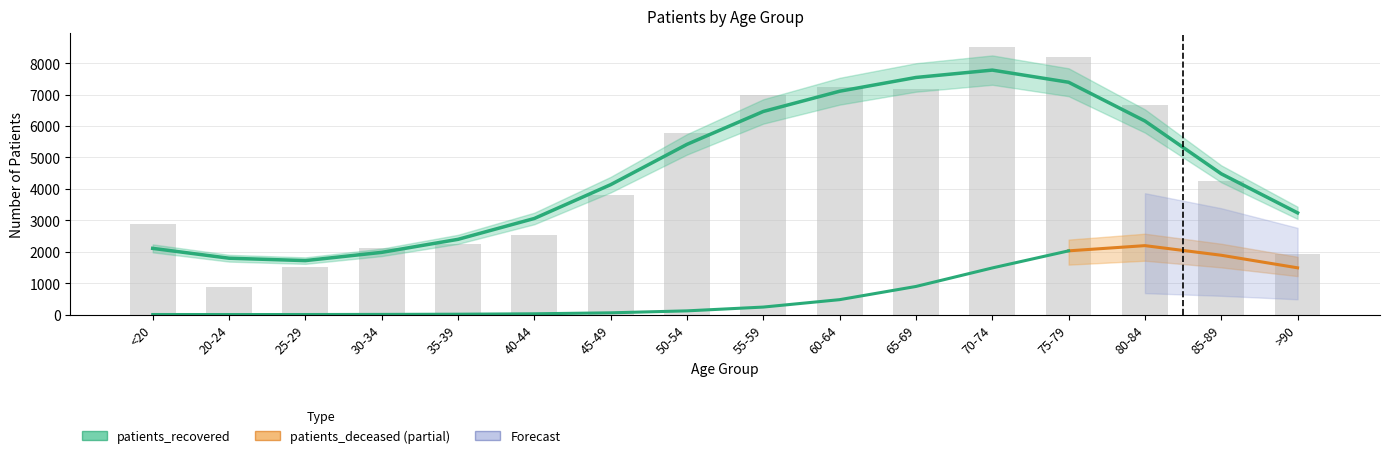

What is the approximate value at 25-29, to the nearest 10?

1500